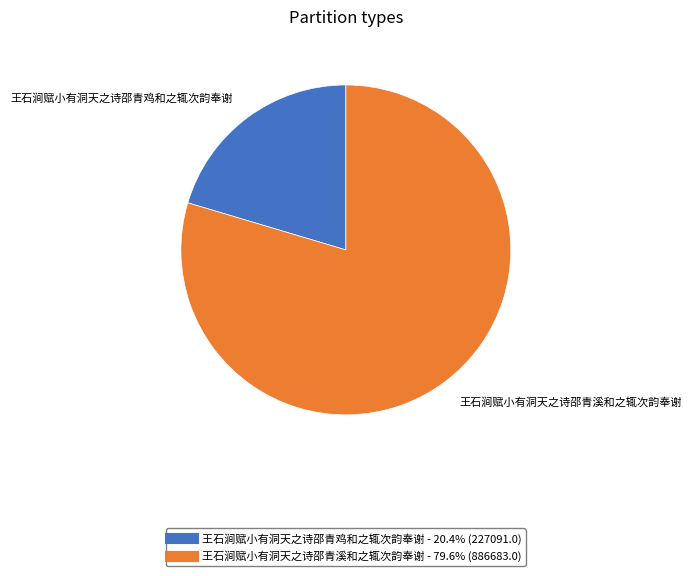

Rank the categories by value from lowest to highest.

王石涧赋小有洞天之诗邵青鸡和之辄次韵奉谢, 王石涧赋小有洞天之诗邵青溪和之辄次韵奉谢